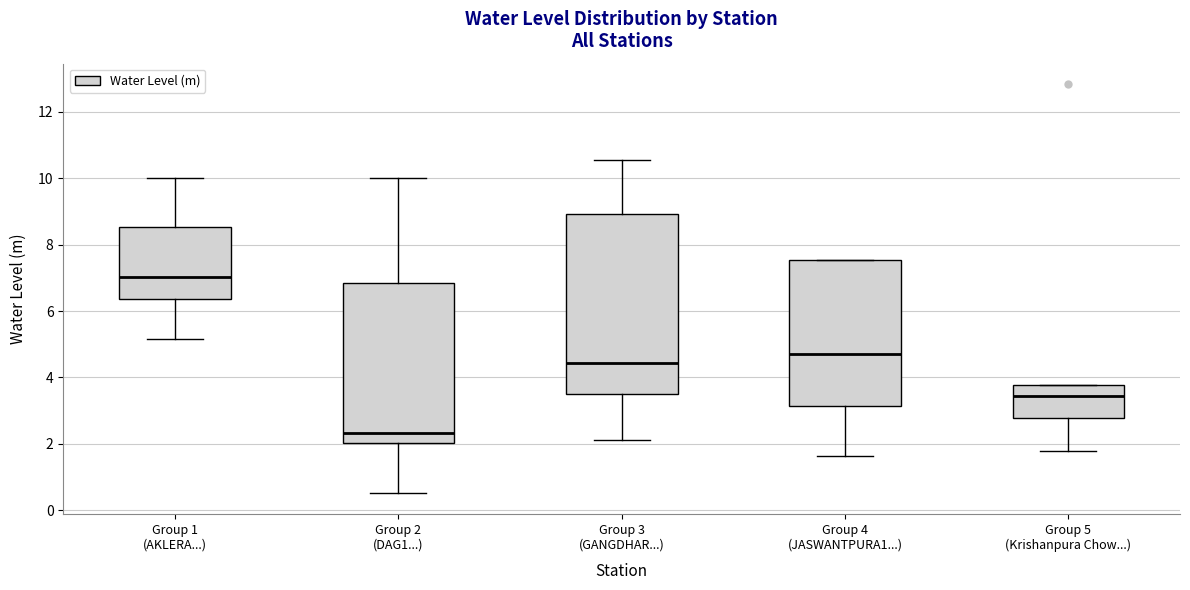

Reading left to right, transcribe this box plot: for each box, give where its median line is, the range the box spans, and where its two whiskers end, as read against the y-axis. The values are not printed on the chart, so give them approximately, as read against the axis.

Group 1 (AKLERA...): median 7.0, box 6.4 to 8.6, whiskers 5.2 to 10.0
Group 2 (DAG1...): median 2.4, box 2.0 to 6.8, whiskers 0.6 to 10.0
Group 3 (GANGDHAR...): median 4.4, box 3.4 to 9.0, whiskers 2.2 to 10.6
Group 4 (JASWANTPURA1...): median 4.8, box 3.2 to 7.6, whiskers 1.6 to 7.6
Group 5 (Krishanpura Chow...): median 3.4, box 2.8 to 3.8, whiskers 1.8 to 3.8